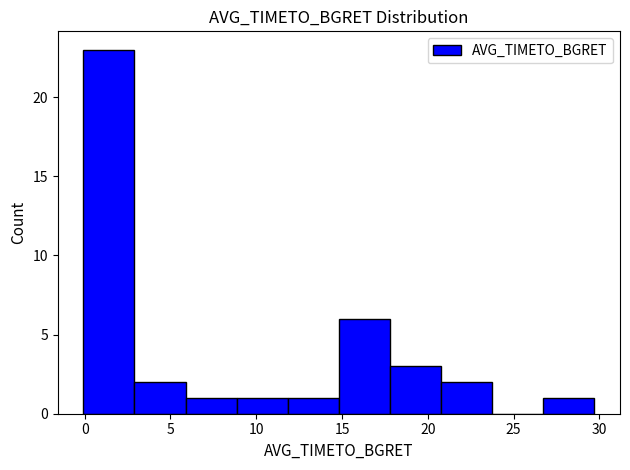

Which range on the x-axis has the tallest bar?

0.0 to 3.0